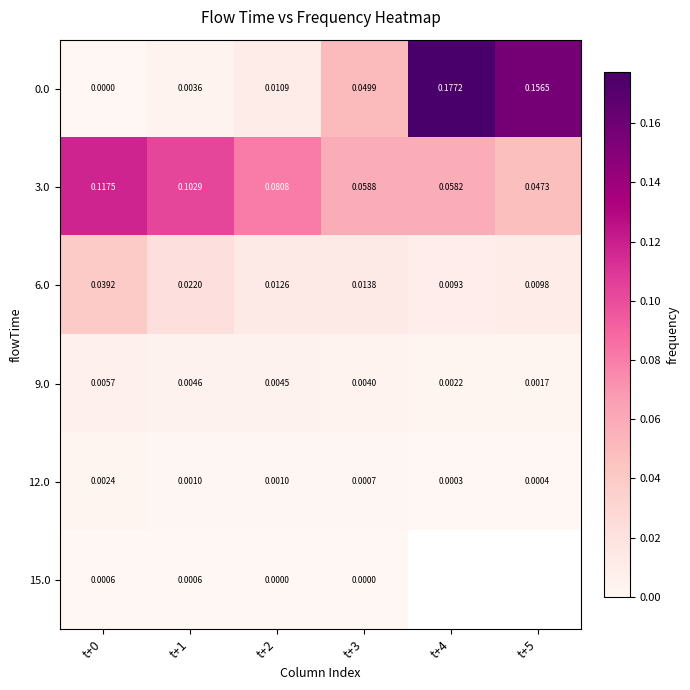

At which label is 9.0 closest to 0?

t+5